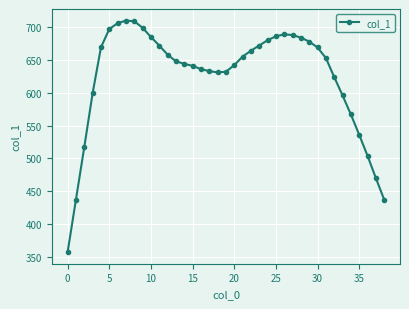

True or false: the data has more than 0 interior local peaks.

True